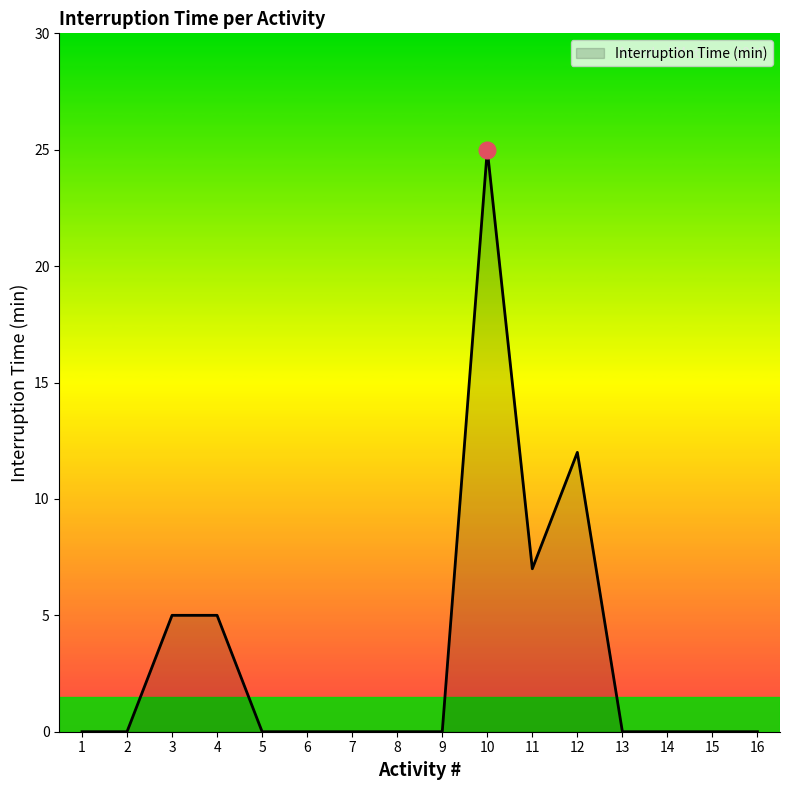

True or false: the data shows 15 at 9.

False